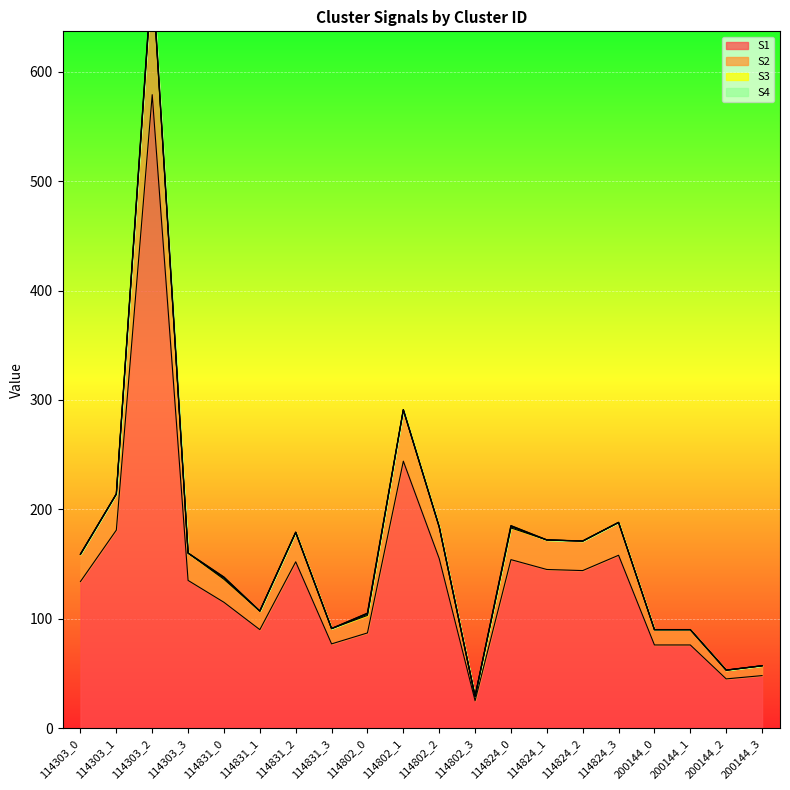

What is the average value of the S2 series?

167